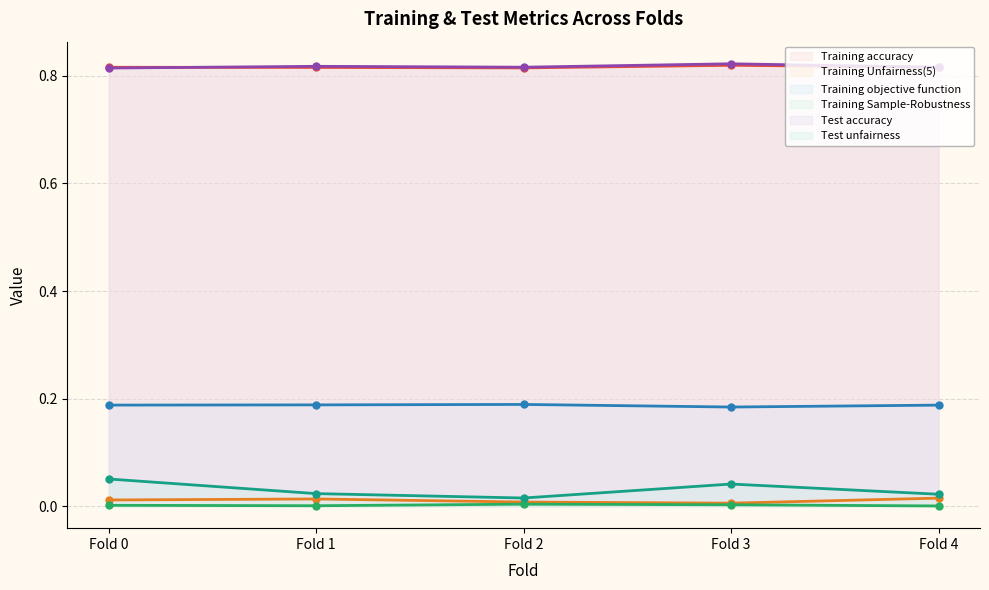

Reading left to right, extract all data points from this chart.

Training accuracy: Fold 0=0.8	Fold 1=0.8	Fold 2=0.8	Fold 3=0.8	Fold 4=0.8
Training Unfairness(5): Fold 0=0.0	Fold 1=0.0	Fold 2=0.0	Fold 3=0.0	Fold 4=0.0
Training objective function: Fold 0=0.2	Fold 1=0.2	Fold 2=0.2	Fold 3=0.2	Fold 4=0.2
Training Sample-Robustness: Fold 0=0.0	Fold 1=0.0	Fold 2=0.0	Fold 3=0.0	Fold 4=0.0
Test accuracy: Fold 0=0.8	Fold 1=0.8	Fold 2=0.8	Fold 3=0.8	Fold 4=0.8
Test unfairness: Fold 0=0.1	Fold 1=0.0	Fold 2=0.0	Fold 3=0.0	Fold 4=0.0